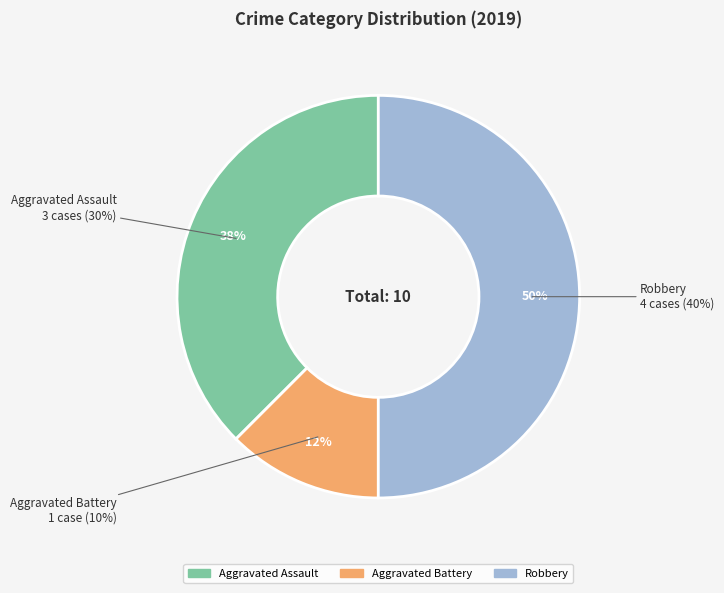

Between Aggravated Battery and Aggravated Assault, which is larger?

Aggravated Assault